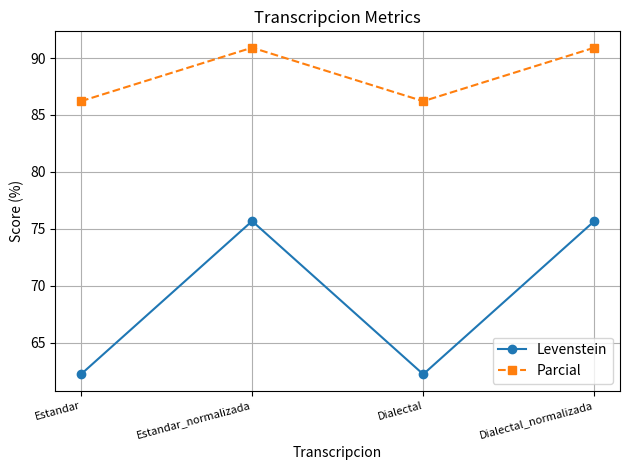

Is the value of Levenstein at Estandar_normalizada greater than the value of Parcial at Estandar_normalizada?

No